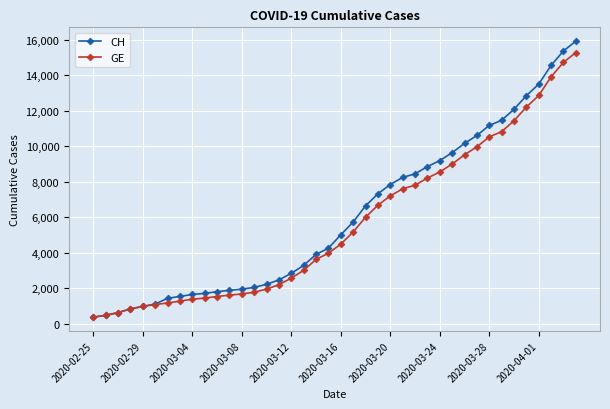

What is the value of the CH point at the 35th from the left?

12086